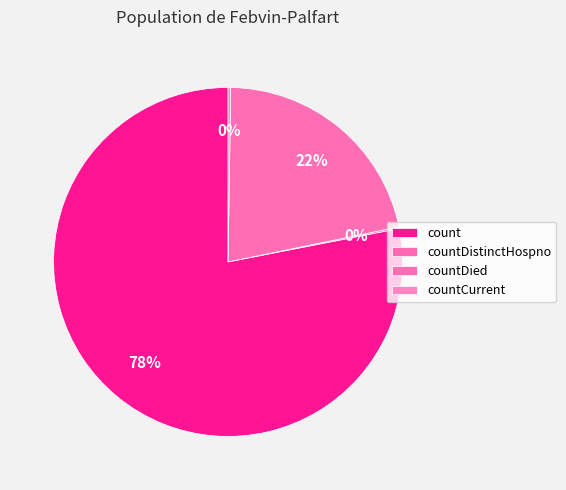

Is it true that countCurrent is 8% of the pie?

False